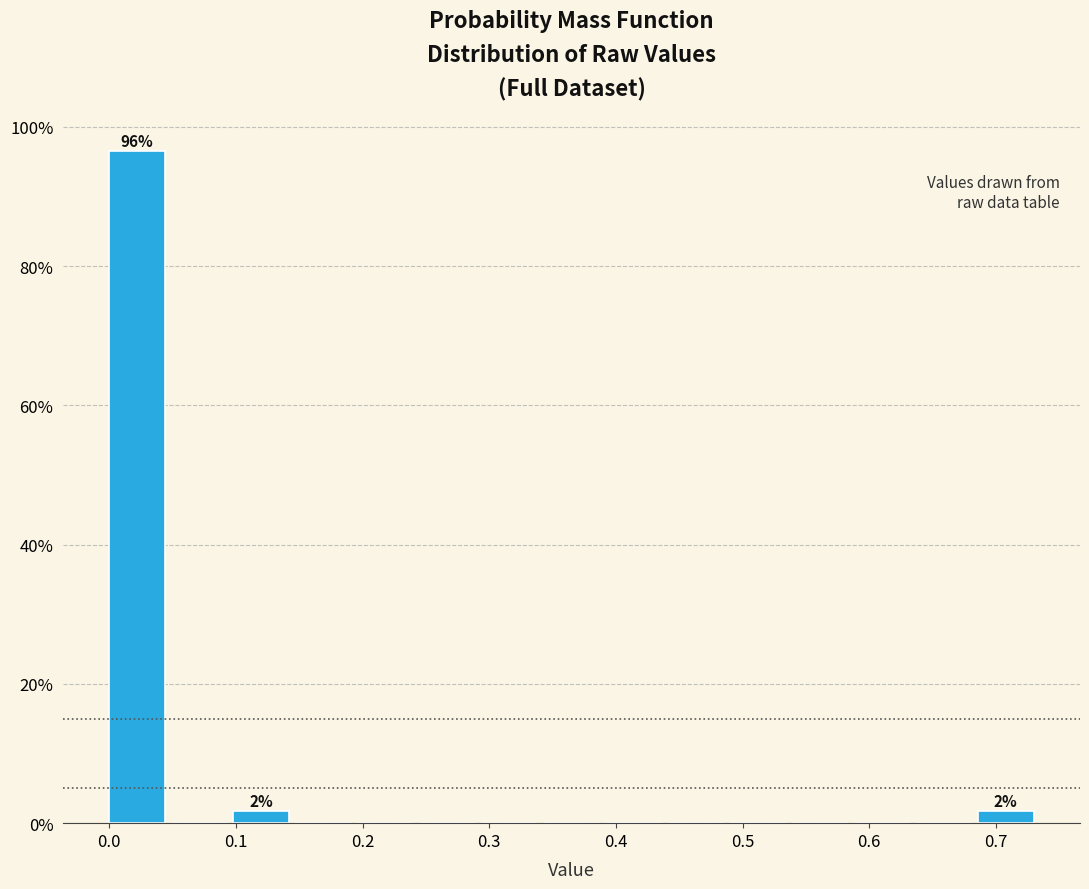

Which range on the x-axis has the tallest bar?

0.00 to 0.05